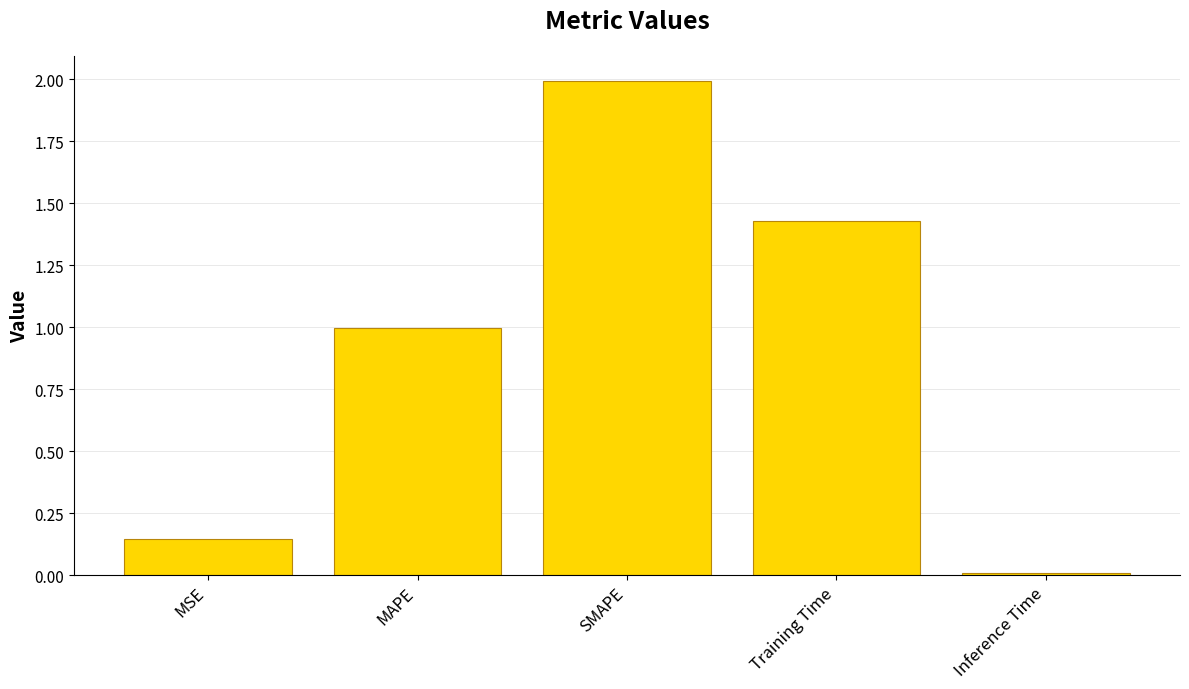

What is the difference between the values at MAPE and Training Time?

0.4